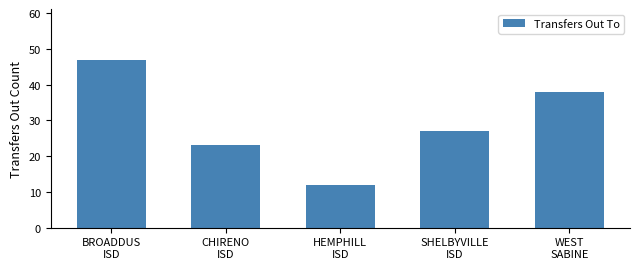

Reading right to left, extract all data points from this chart.

38	27	12	23	47